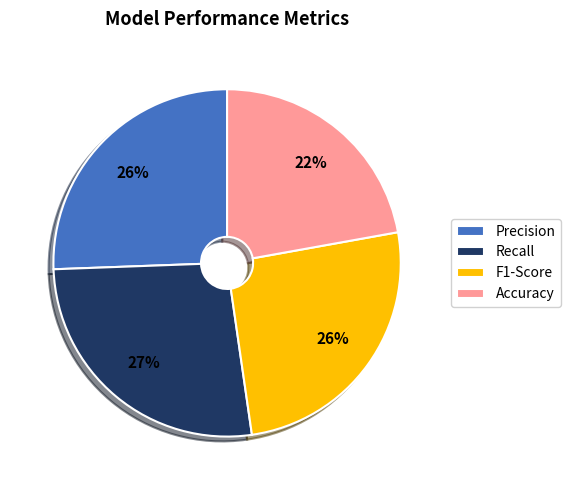

To the nearest percent, what is the difference between the largest and smallest slice percentages?

5%